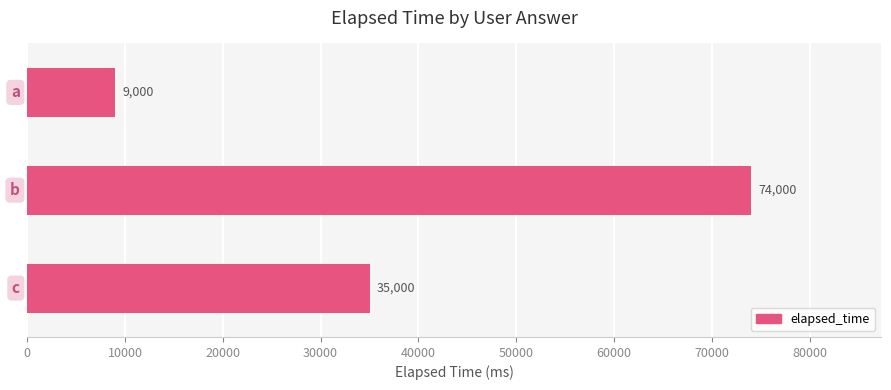

What is the smallest value displayed?

9000